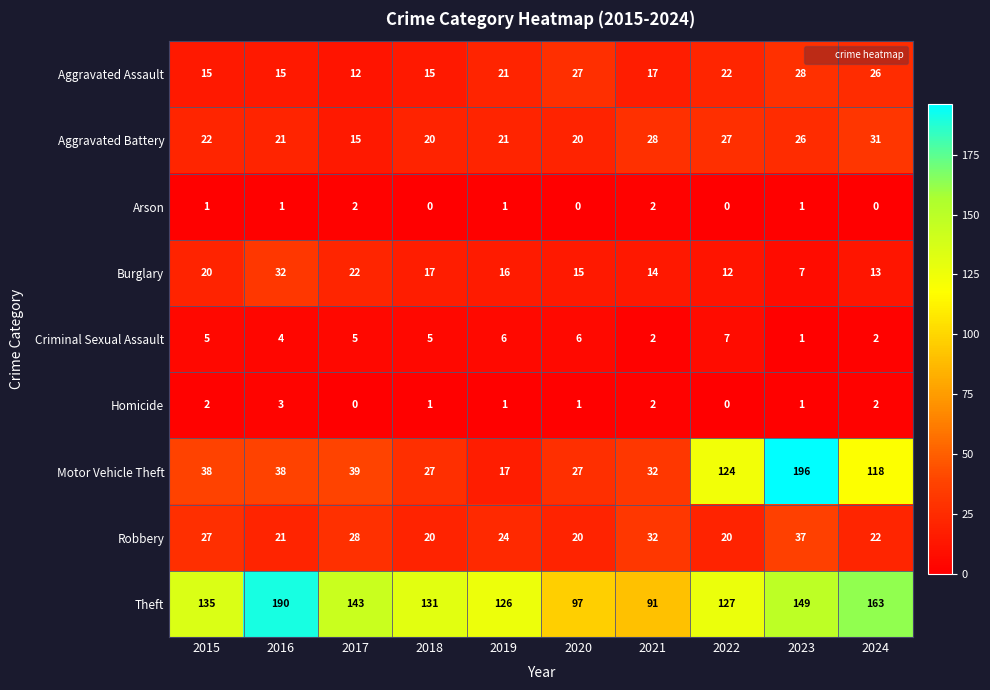

At how many categories does at least one series exceed 152?

3